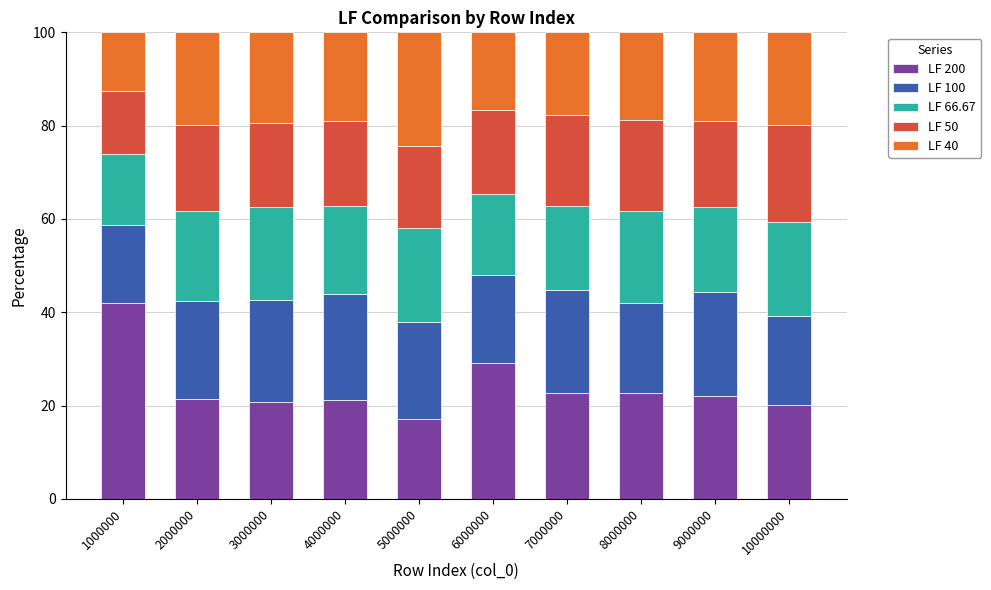

What is the highest value of the LF 200 series?

41.9